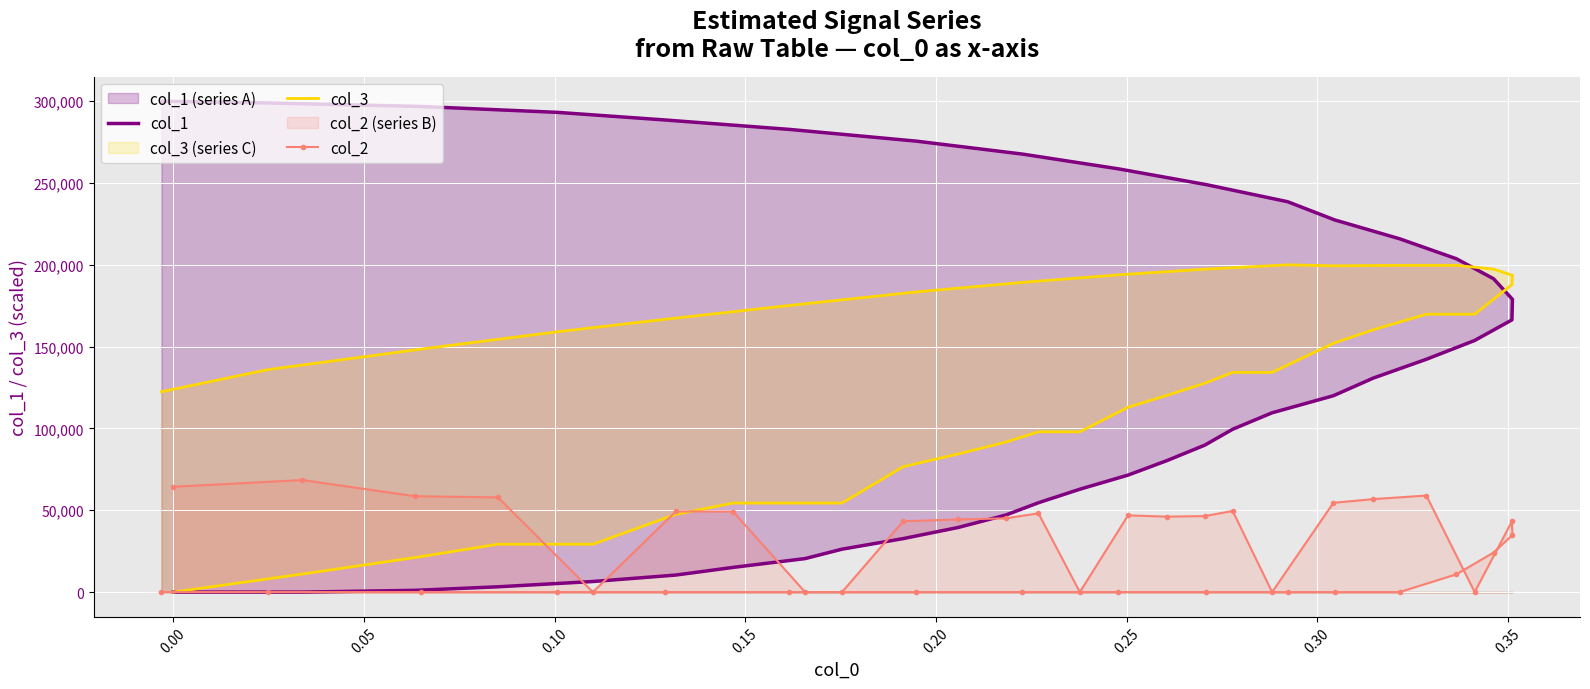

True or false: col_1 has more than 0 points higher than both neighbors.

False